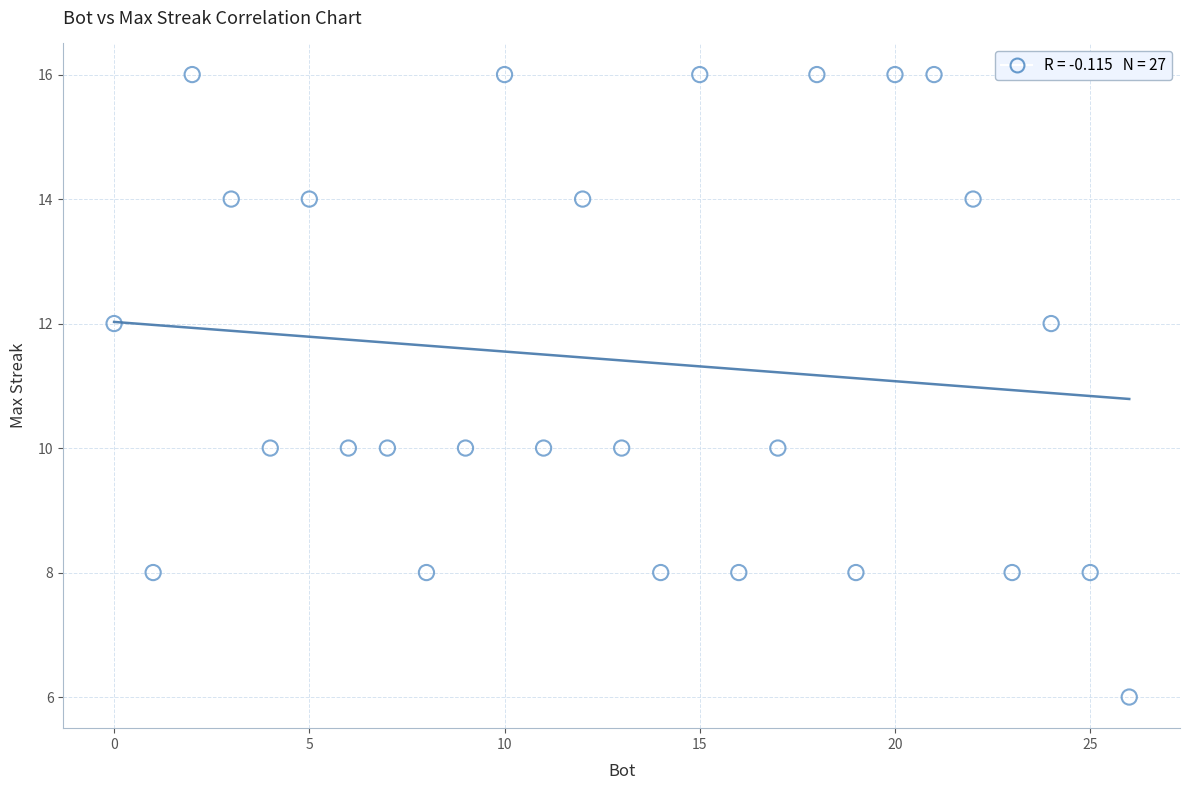

What is the range of Y values (max minus min)?

10